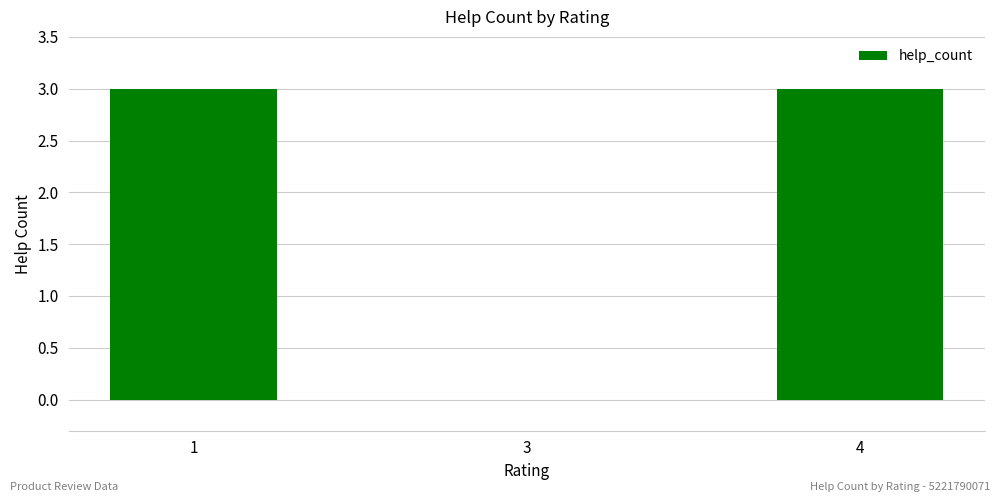

True or false: the data shows 2 at 3.

False